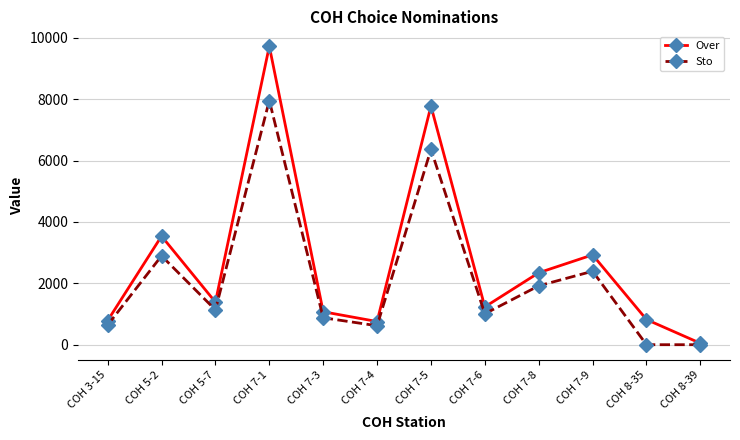

At how many categories does at least one series exceed 2541?

4